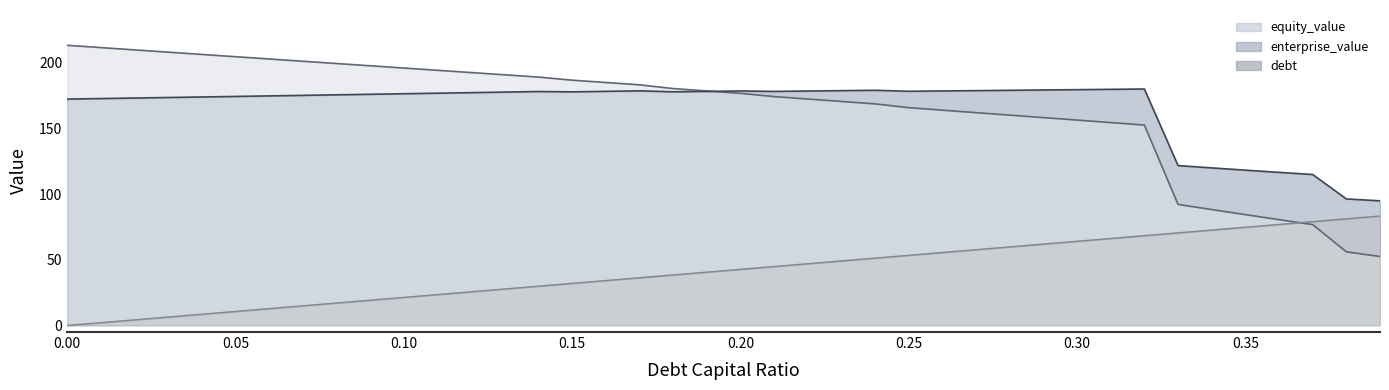

What is the difference between the enterprise_value values at 0.38 and 0.35?

21.9